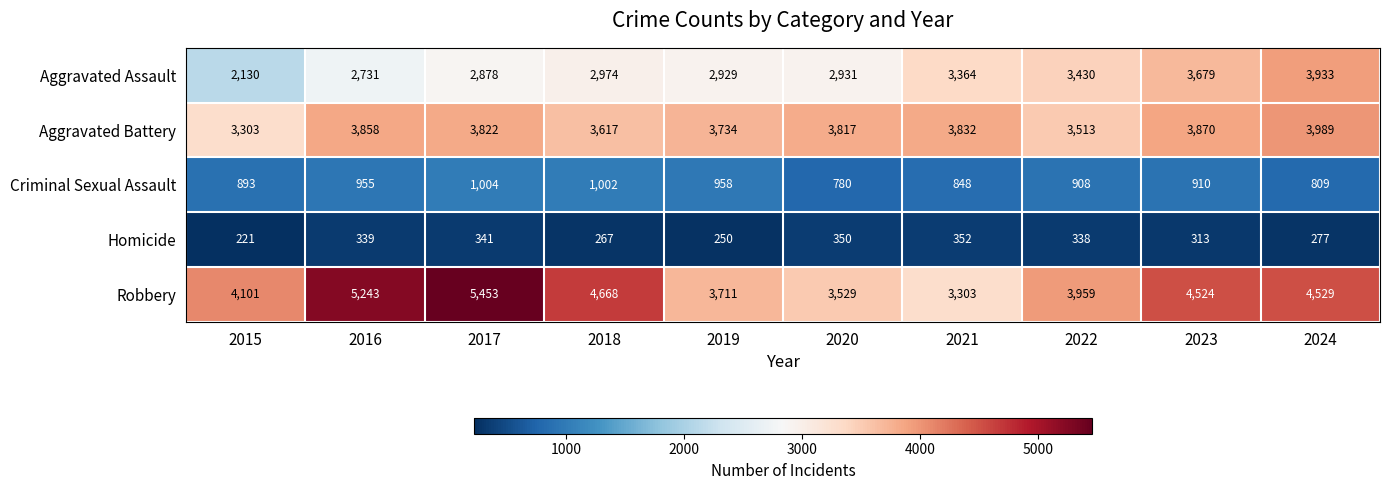

The value of Aggravated Assault at 2020 is 2931. True or false?

True